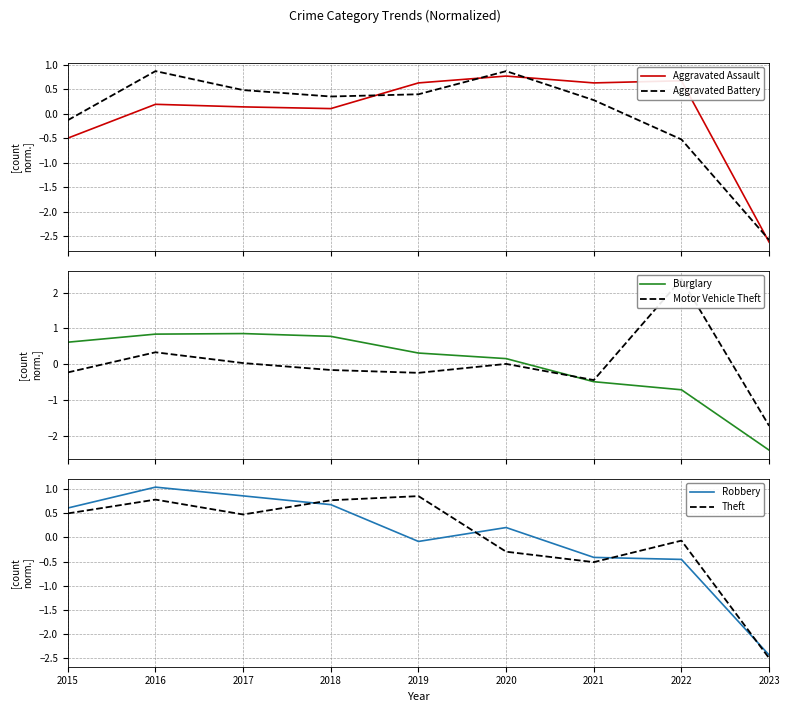

What is the difference between the highest and lowest values at 2023?

0.9